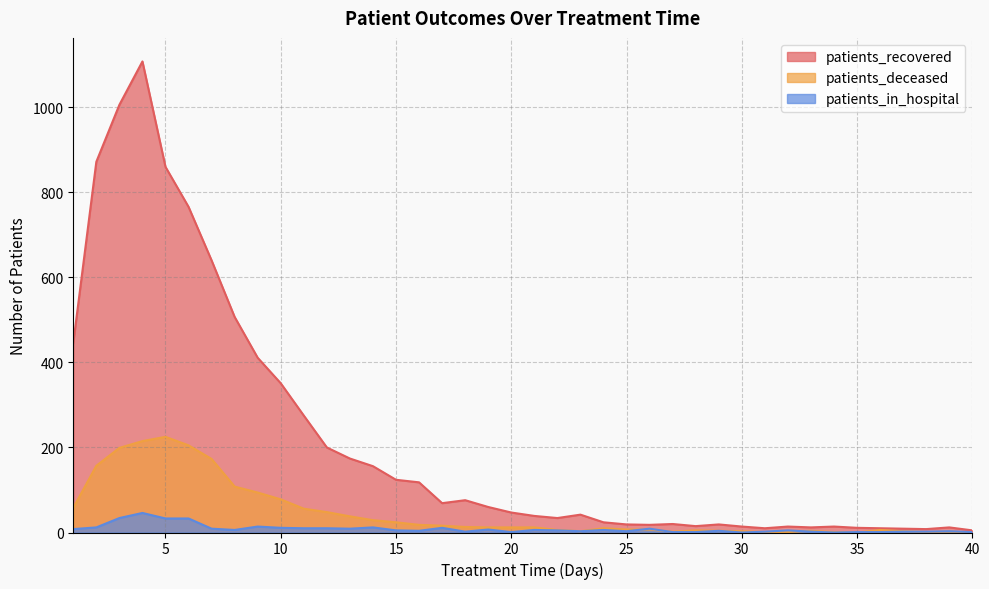

What is the difference between the patients_in_hospital values at 22 and 25?

2